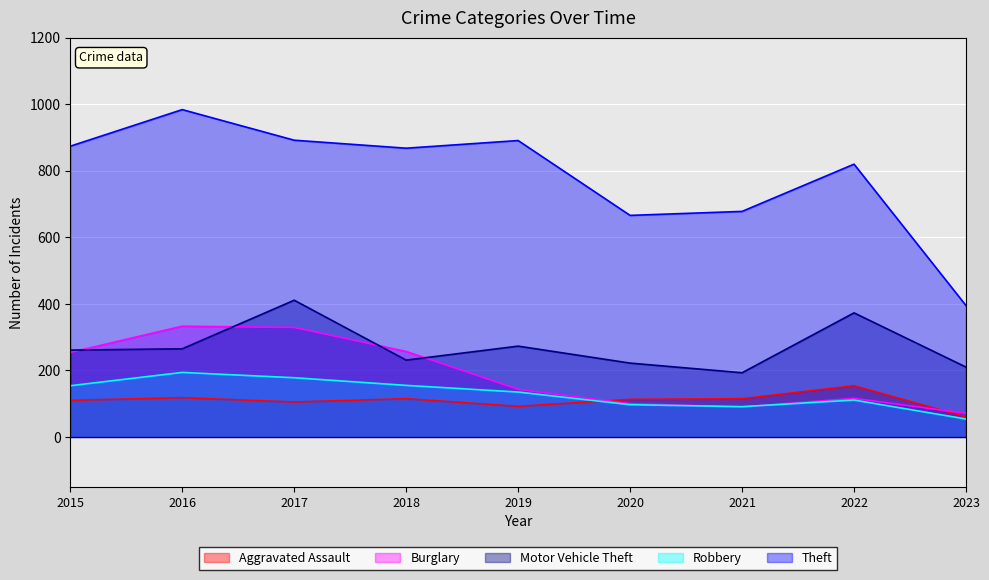

At how many categories does at least one series exceed 177?

9